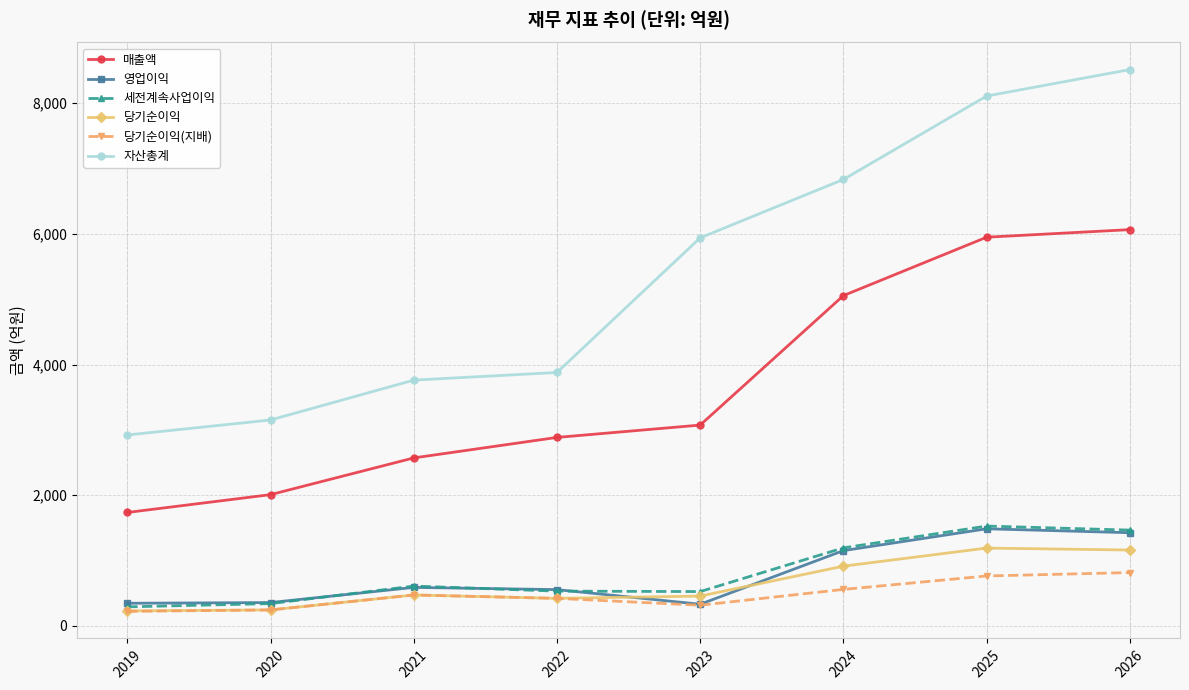

What is the sum of the 매출액 values at 2025 and 2022?

8833